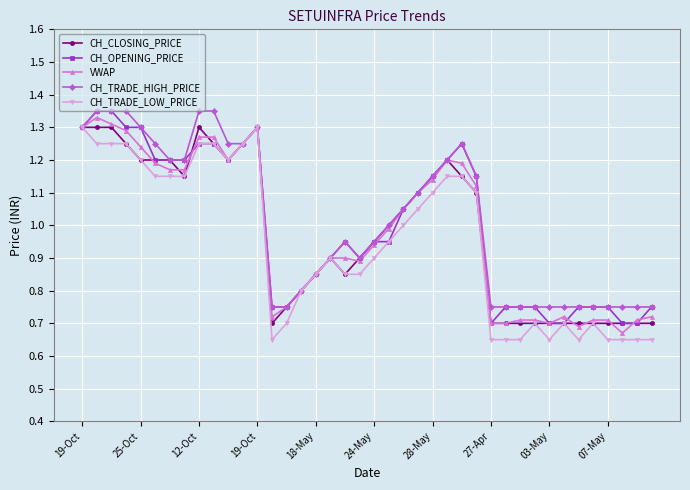

True or false: CH_TRADE_HIGH_PRICE and CH_TRADE_LOW_PRICE cross at least once.

False